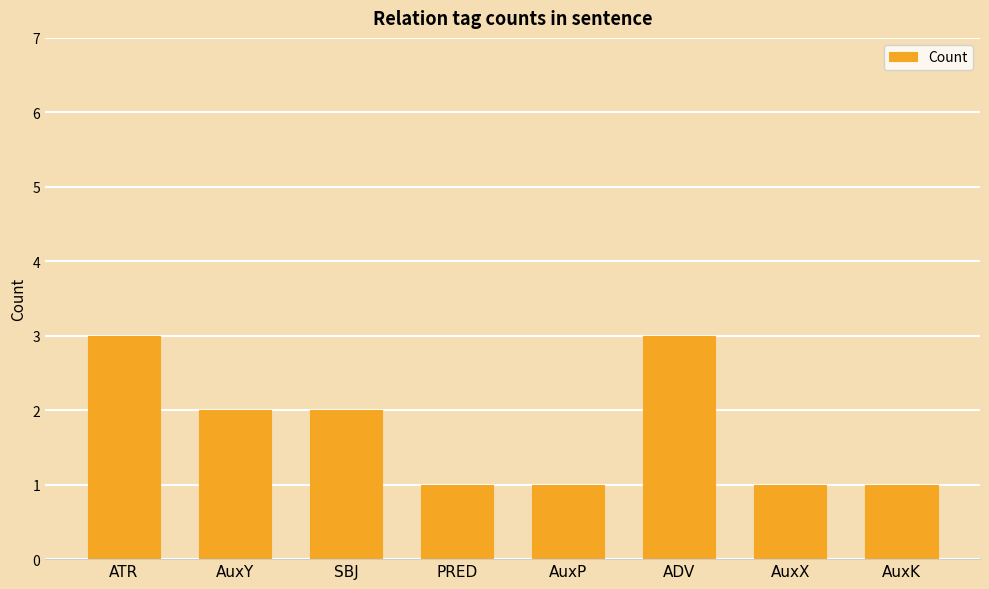

What is the label of the 8th bar from the left?

AuxK